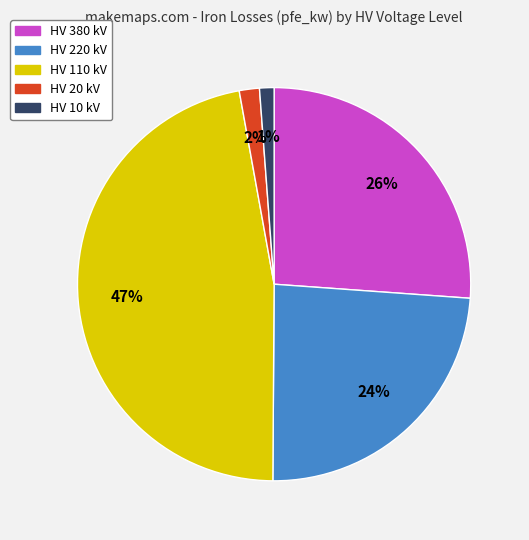

Is there any slice that represents more than half of the pie?

No